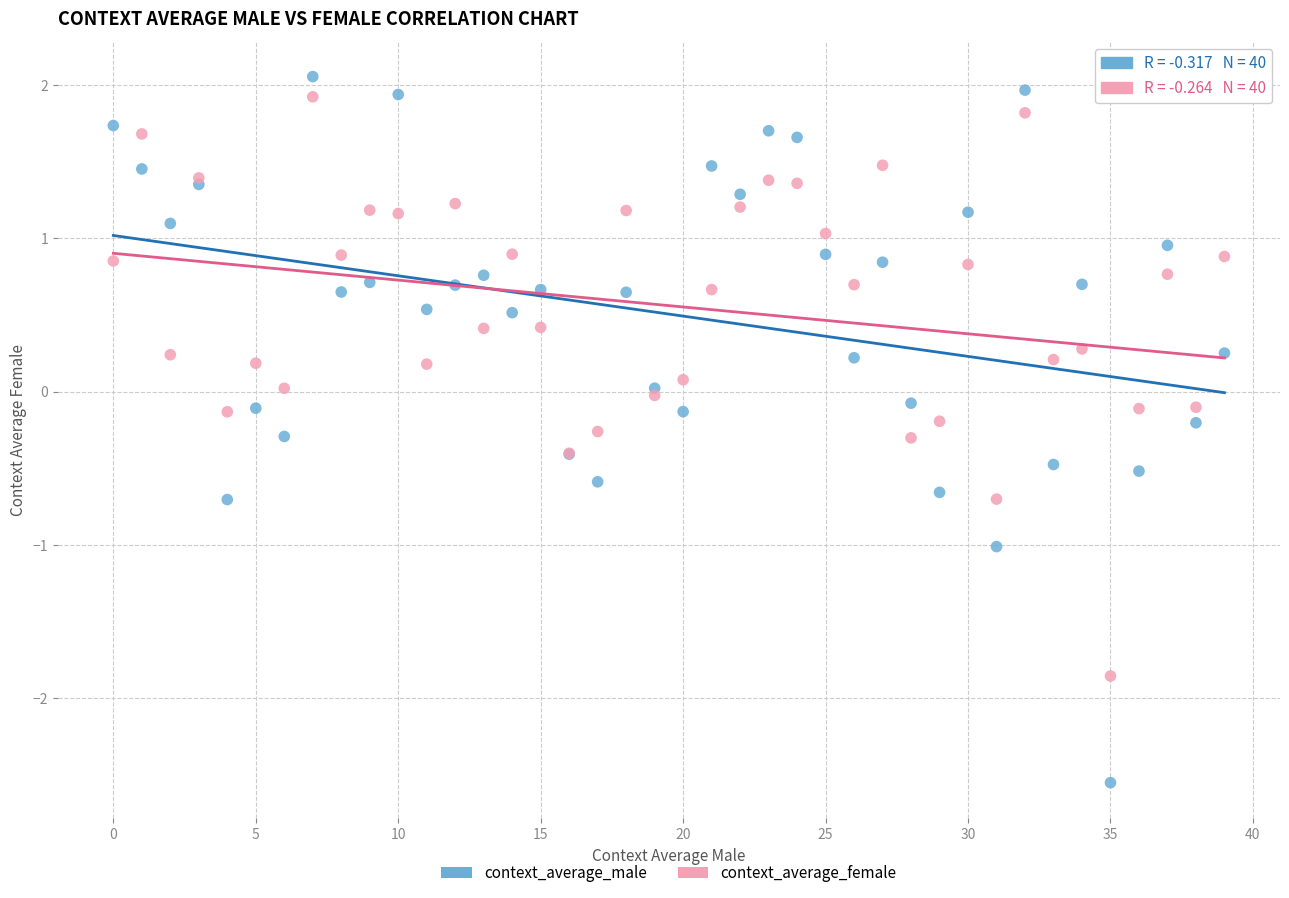

Which series has the largest Y range (max minus min)?

context_average_male